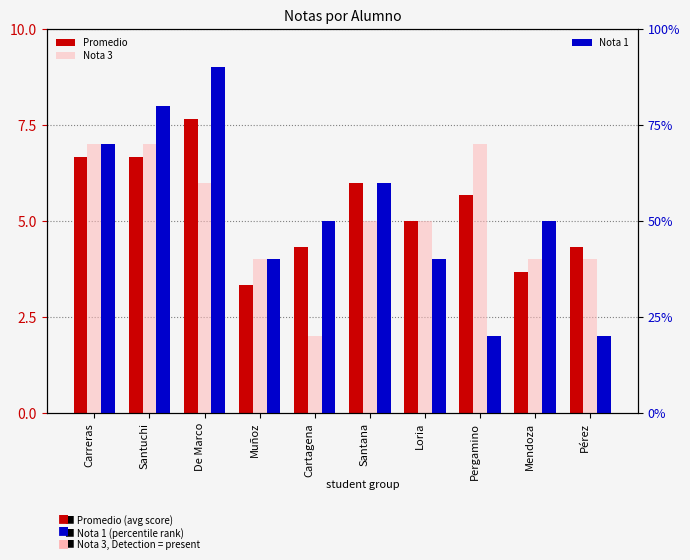

What is the difference between the maximum and minimum values in the Nota 1 series?

70.0